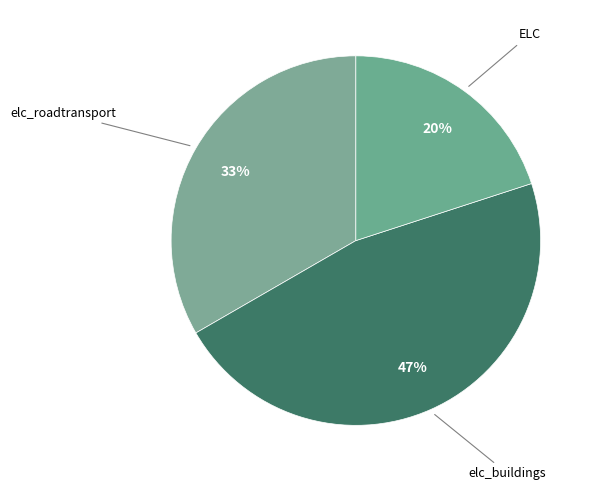

How many segments does this pie chart have?

3